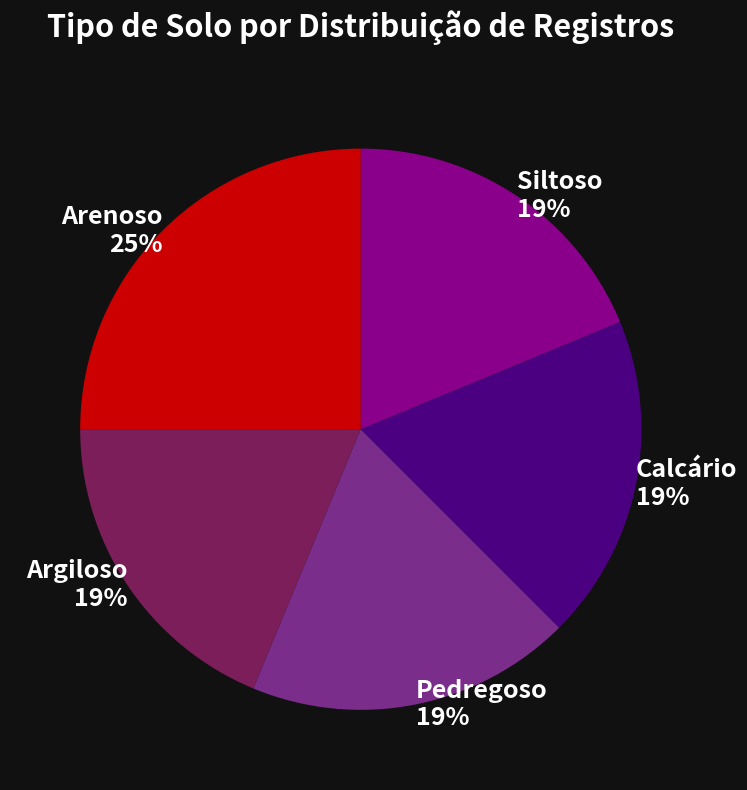

To the nearest percent, what portion does Arenoso represent?

25%